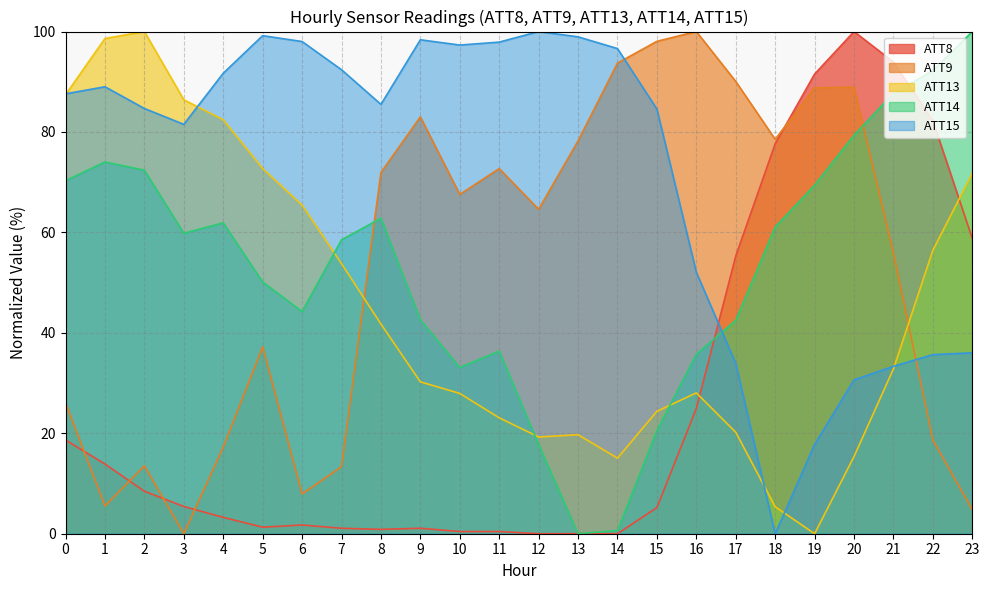

What is the difference between the ATT8 values at 0 and 4?

15.4